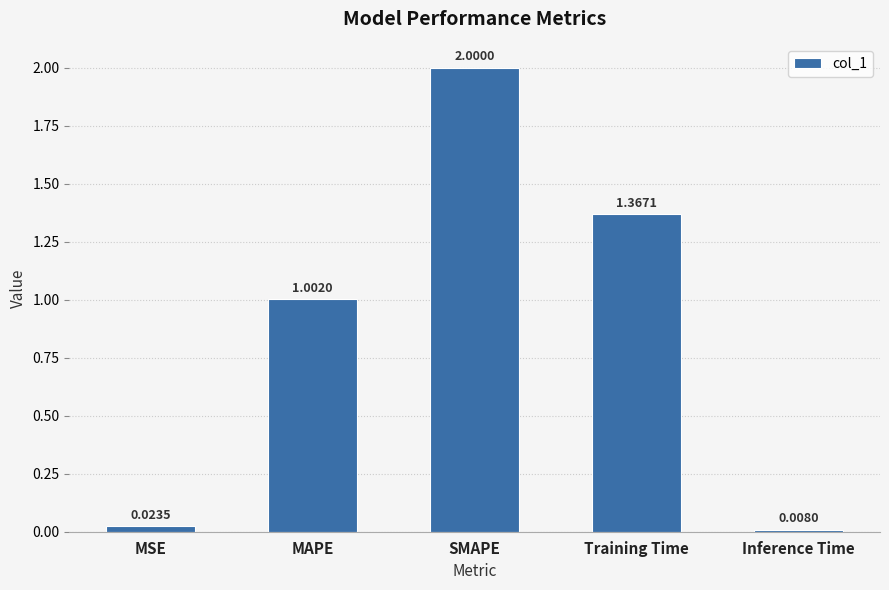

What is the label of the 1st bar from the right?

Inference Time